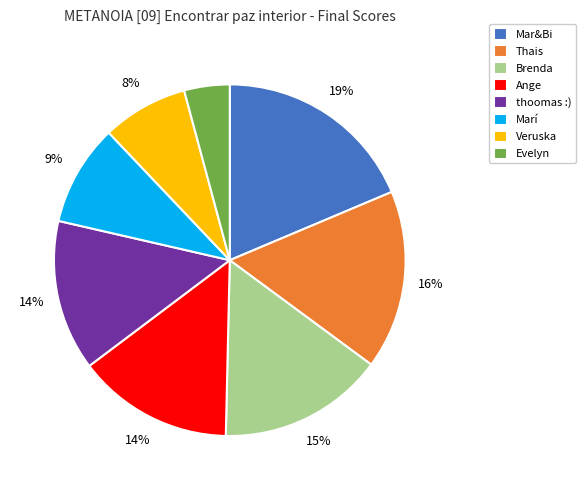

The thoomas :) slice represents 29% of the pie. True or false?

False